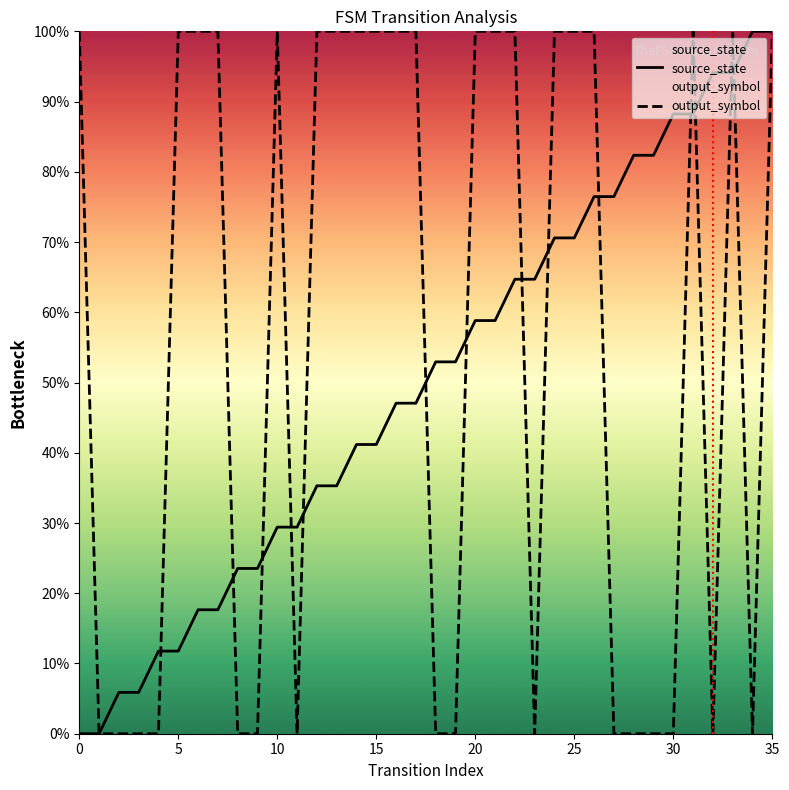

Does the chart display data point markers on the line(s)?

No